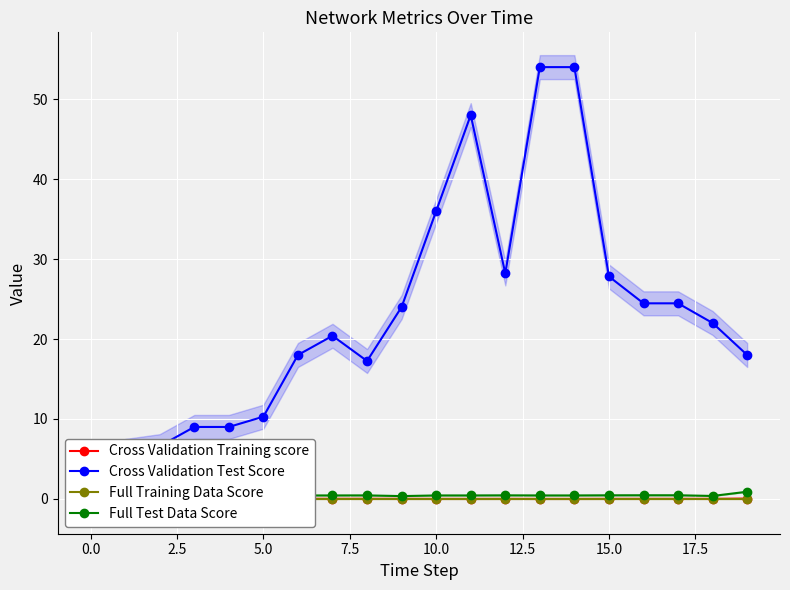

True or false: Cross Validation Test Score has more than 2 interior local peaks.

False